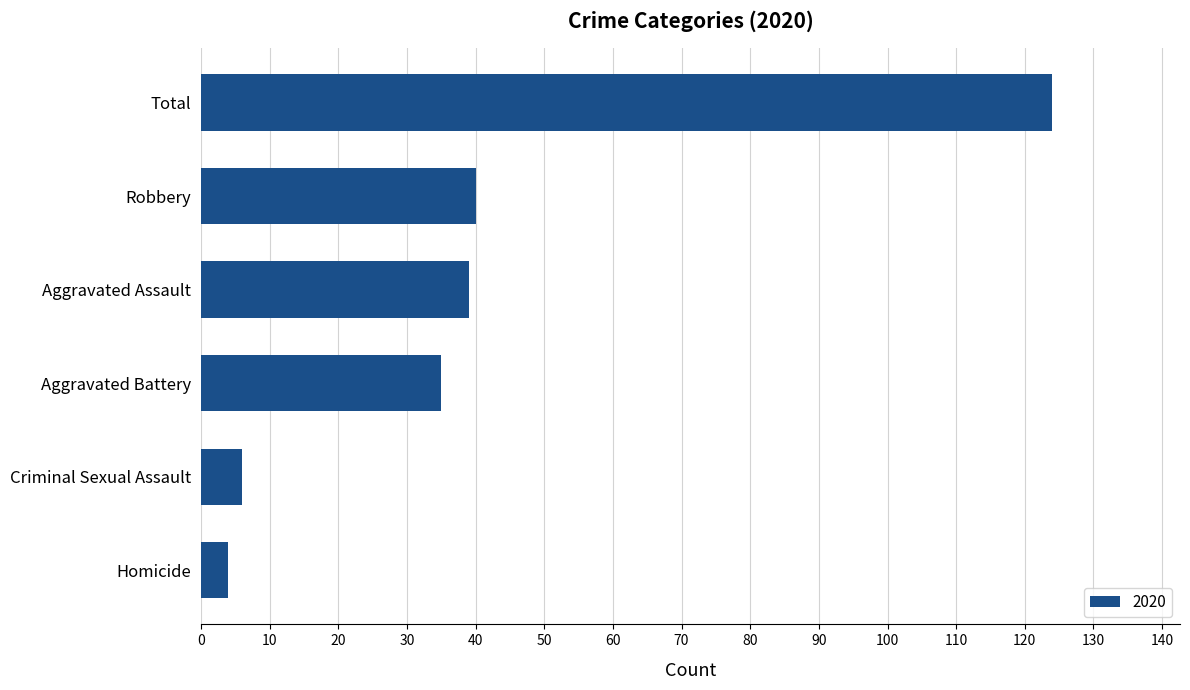

How many bars are there in total?

6